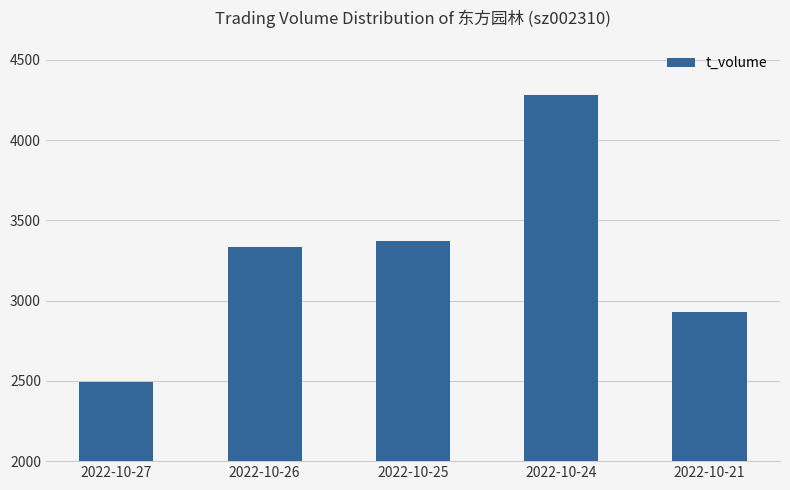

Between 2022-10-27 and 2022-10-21, which is larger?

2022-10-21